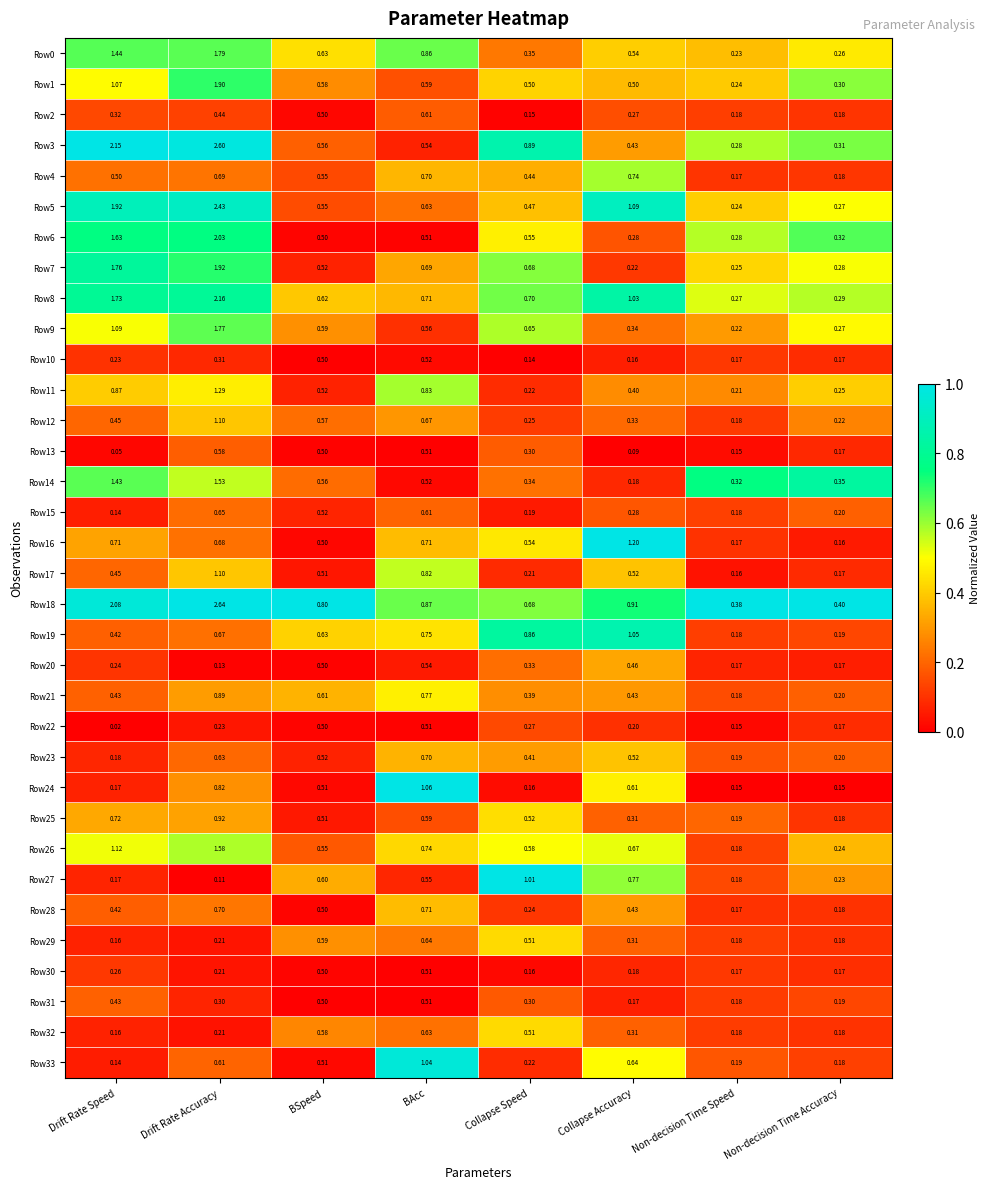

At which category does the chart reach its peak across all series?

Drift Rate Accuracy